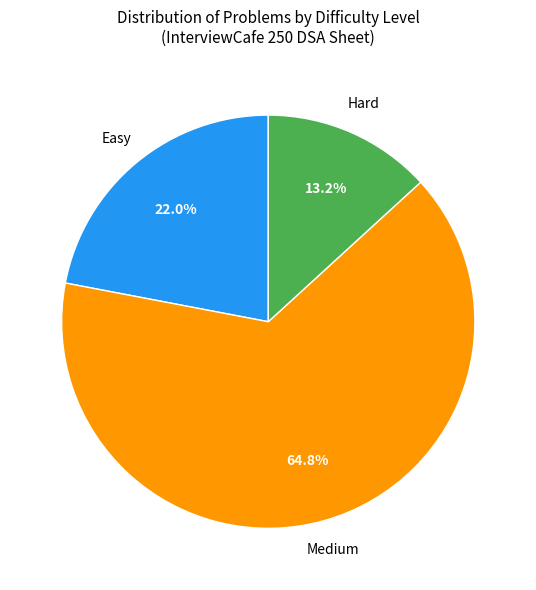

To the nearest percent, what is the average slice percentage?

33%